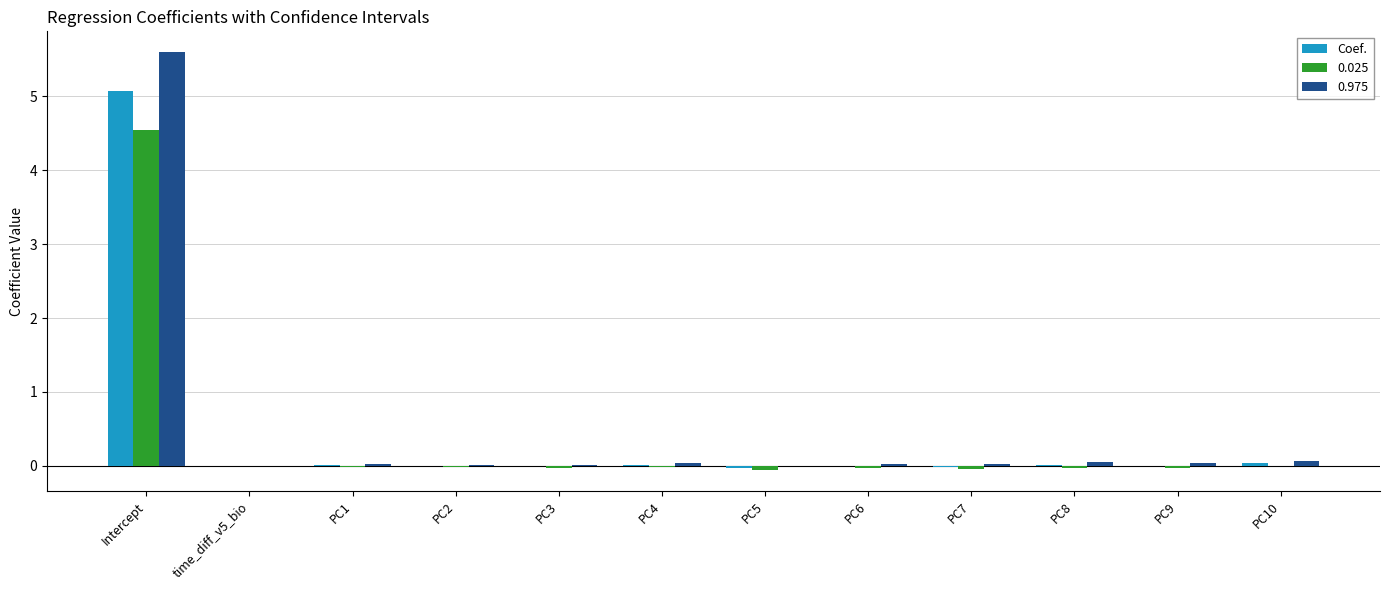

The Coef. series shows 0.0 at PC10. True or false?

True